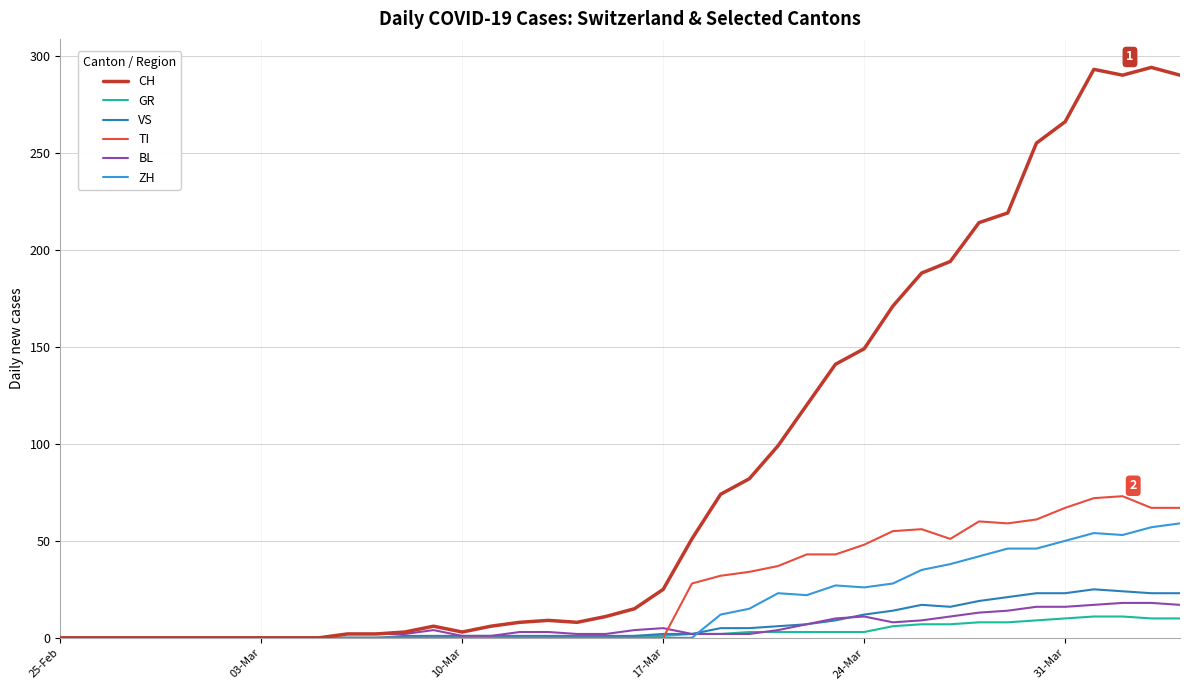

Which series has the largest range (max minus min)?

CH